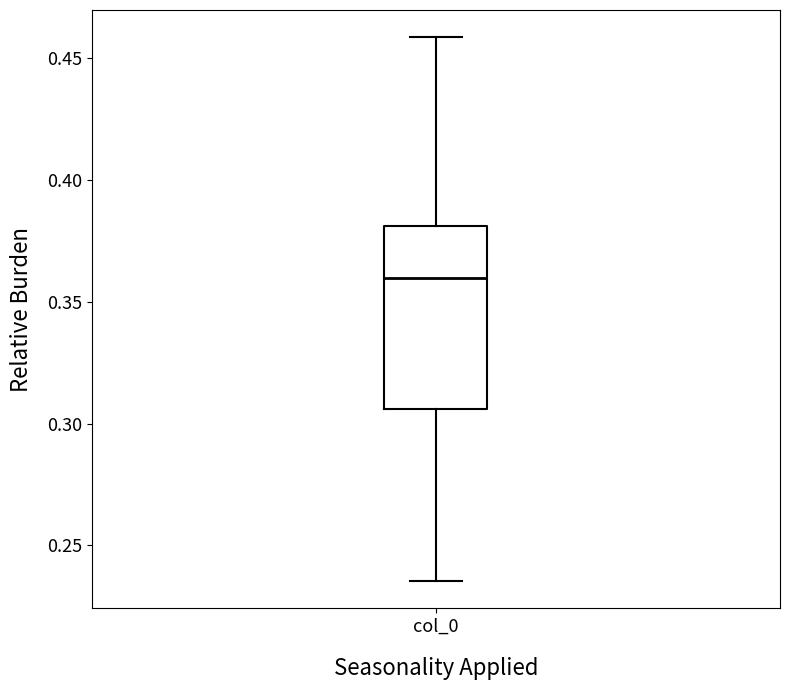

Transcribe this box plot: give where the median line is, the range the box spans, and where the two whiskers end, as read against the y-axis. The values are not printed on the chart, so give them approximately, as read against the axis.

median 0.360, box 0.305 to 0.380, whiskers 0.235 to 0.460